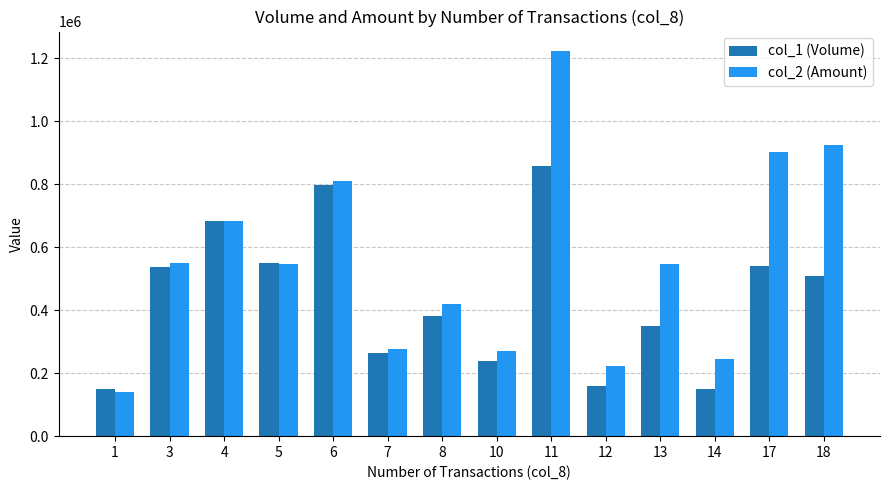

The value of col_1 (Volume) at 7 is 379562. True or false?

False